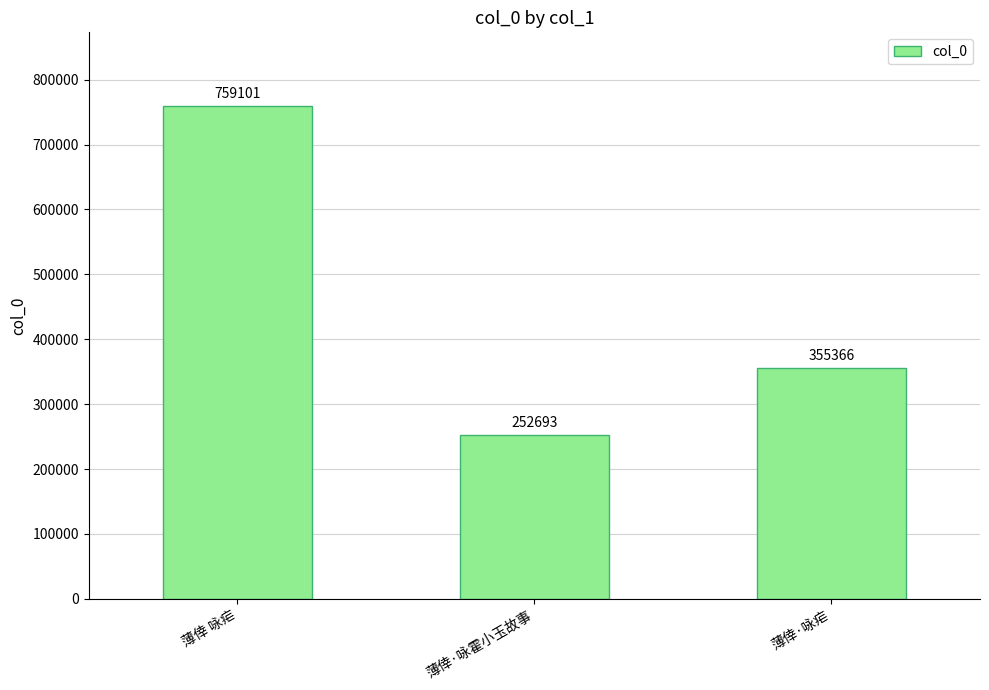

Reading left to right, transcribe all the data shown in this chart.

759101	252693	355366